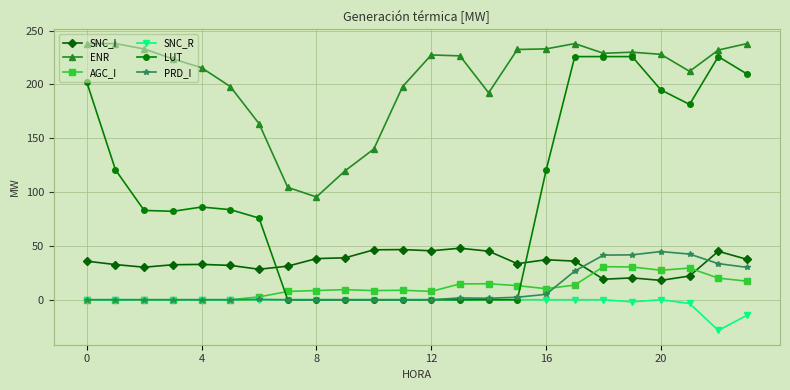

Which series has the largest total across all categories?

ENR